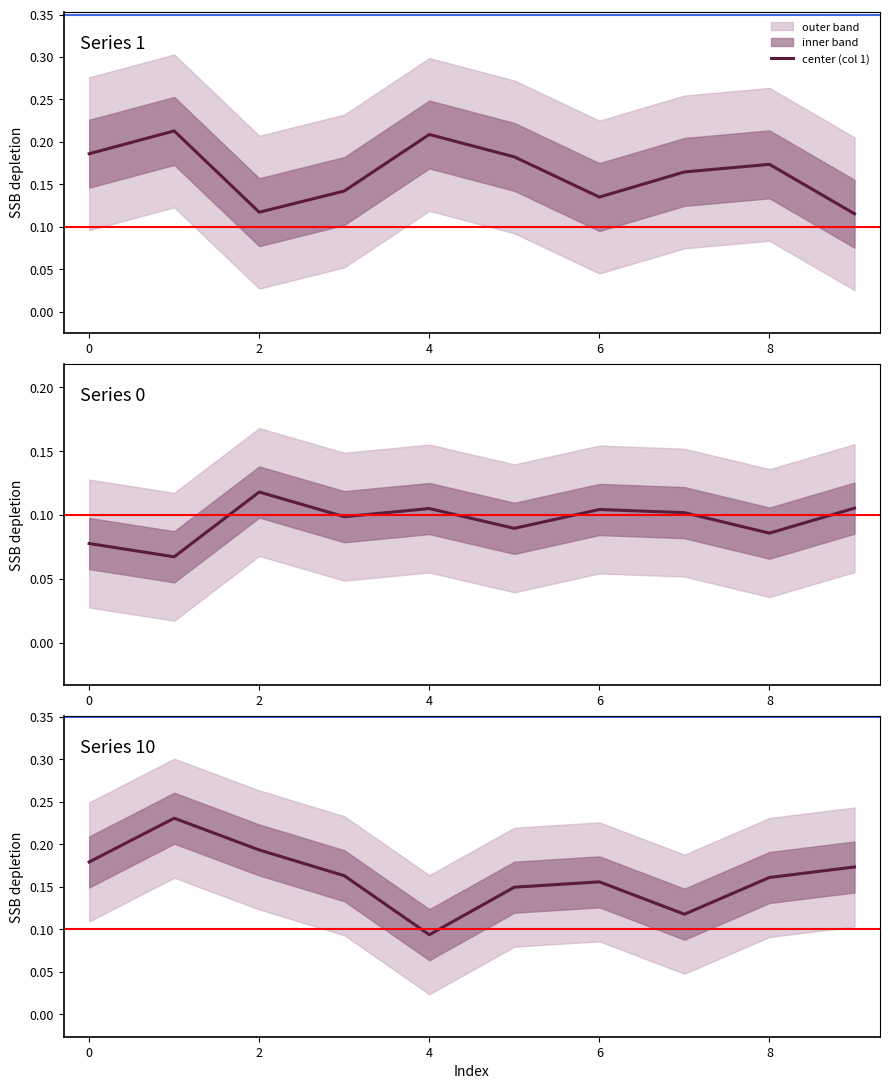

The value of center (col 1) at 8 is 0.2. True or false?

True